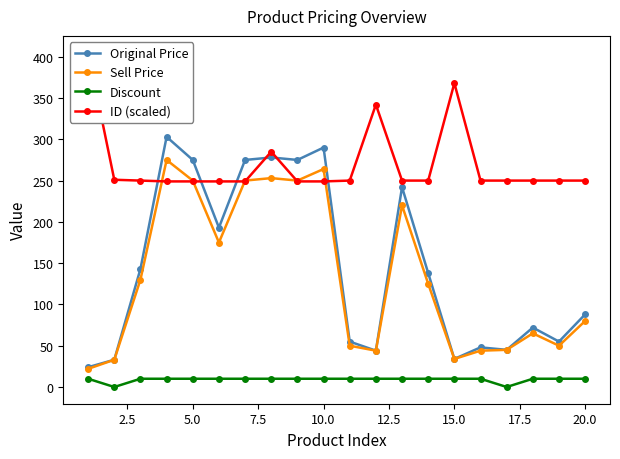

What is the highest value of the Original Price series?

303